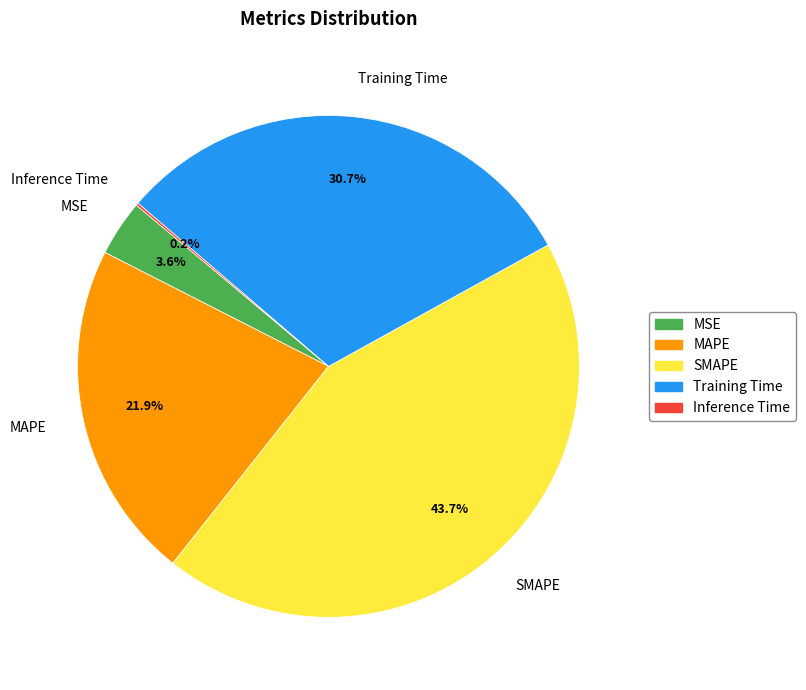

Is there a majority slice in this chart?

No